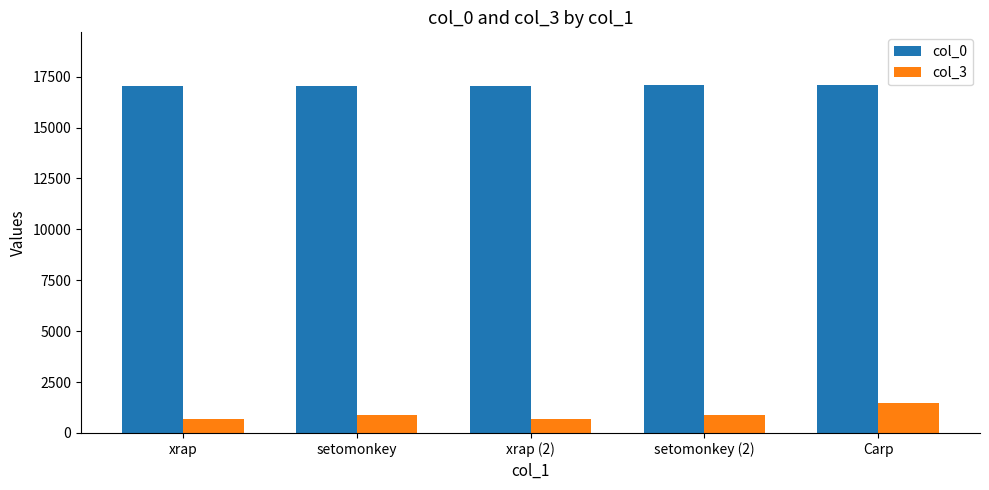

Does the chart contain stacked bars?

No